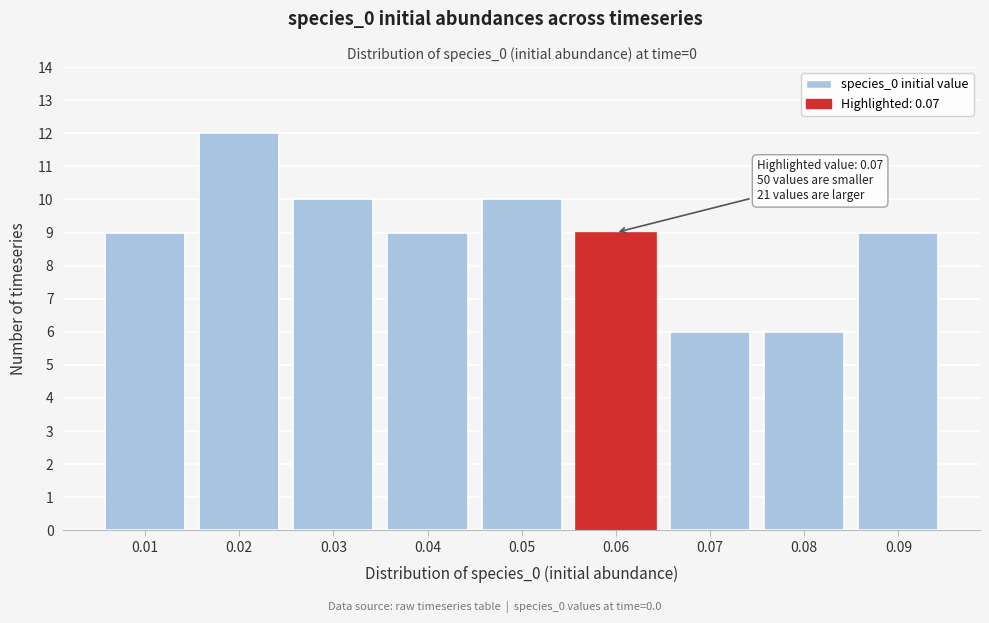

Reading left to right, transcribe all the data shown in this chart.

9	12	10	9	10	9	6	6	9